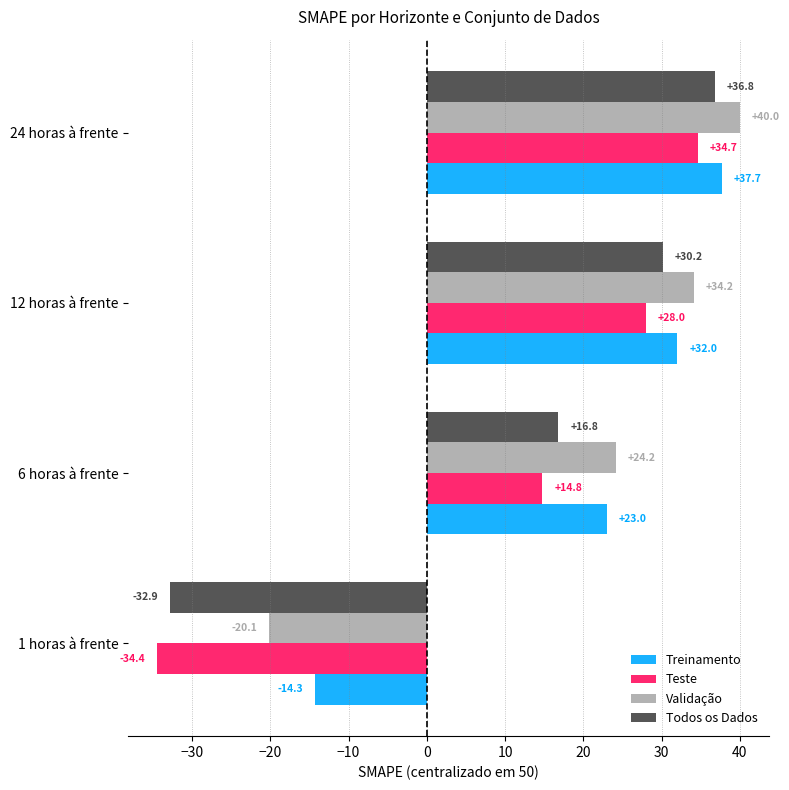

Rank the categories by Teste value from highest to lowest.

24 horas à frente, 12 horas à frente, 6 horas à frente, 1 horas à frente